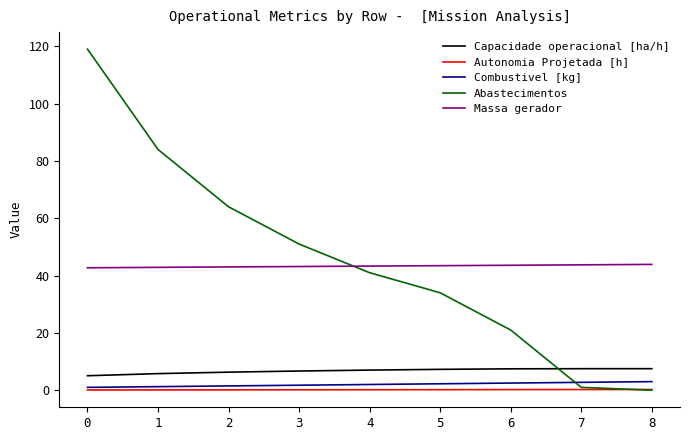

True or false: Capacidade operacional [ha/h] and Combustivel [kg] intersect in this chart.

False